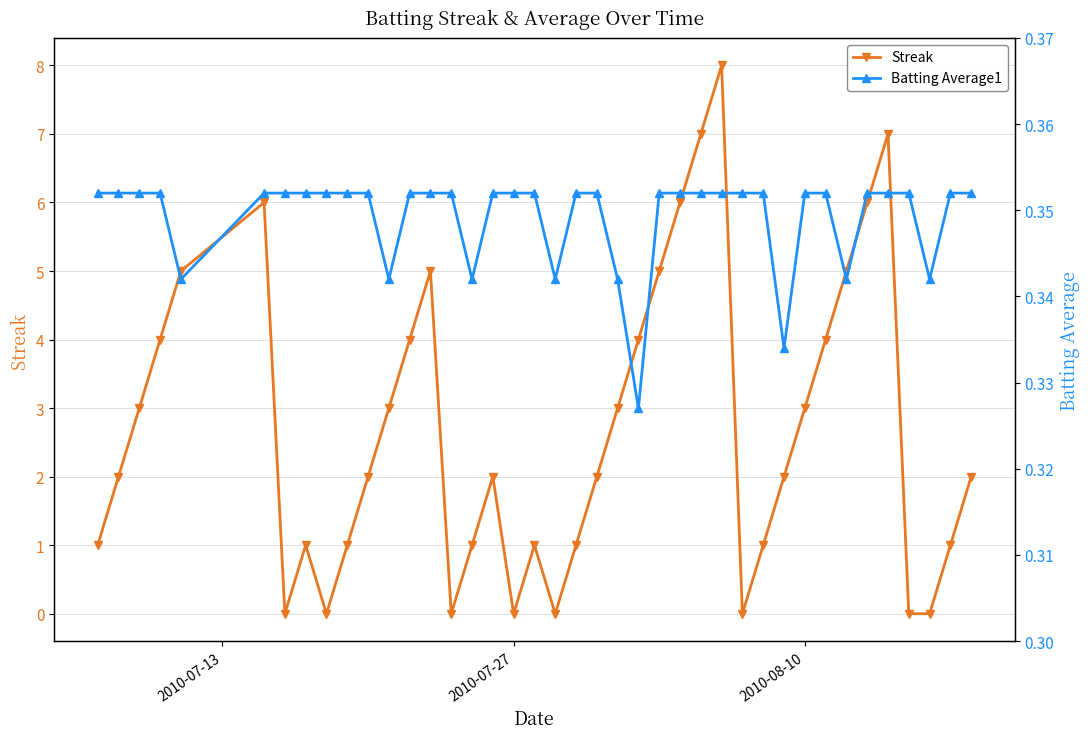

At how many categories does at least one series exceed 6?

3